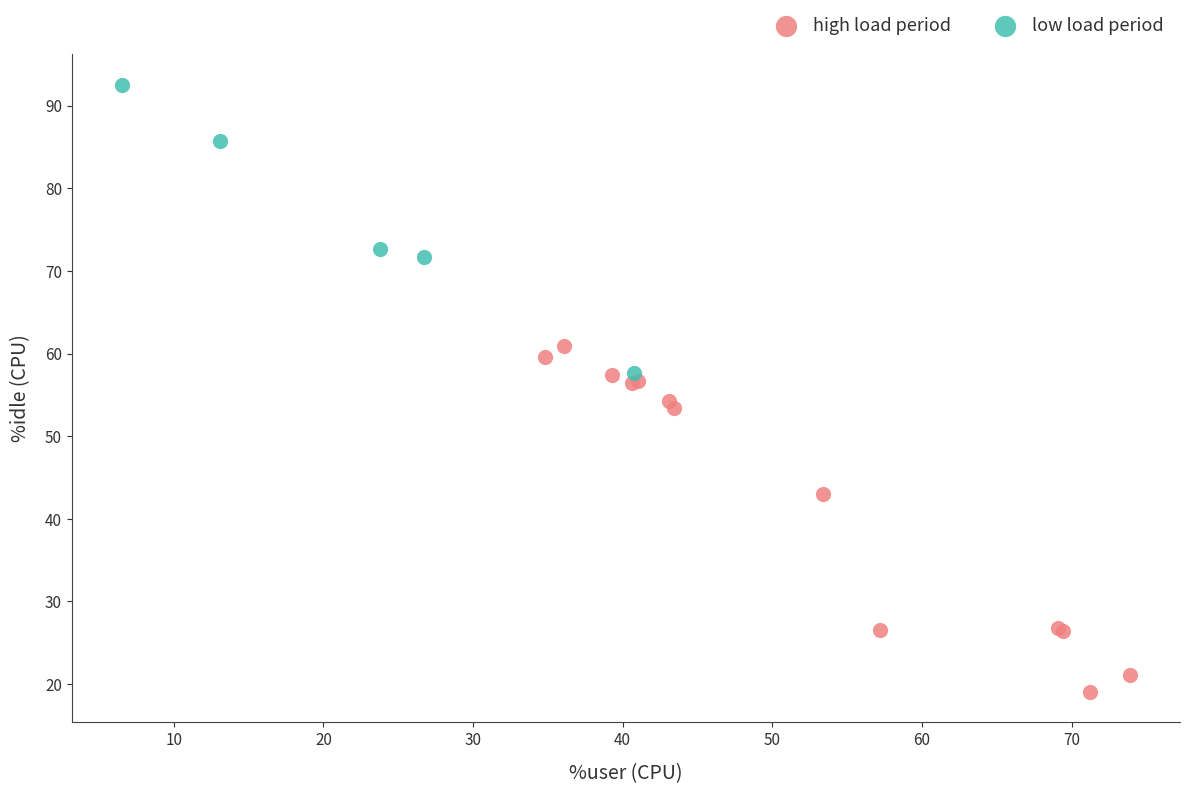

Which series contains the lowest Y value?

high load period